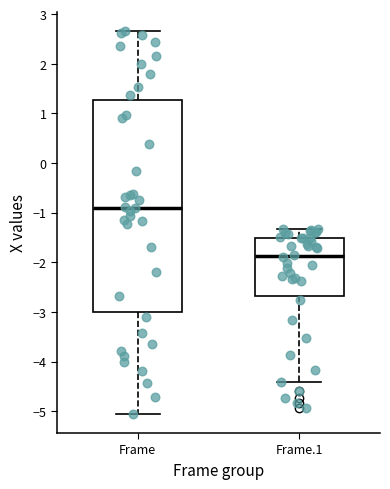

Comparing the boxes themselves (not the whiskers), which one is the tallest?

Frame